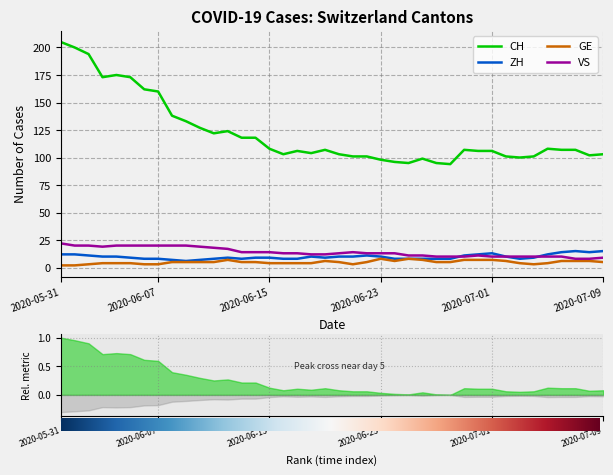

Which series has the largest total across all categories?

CH